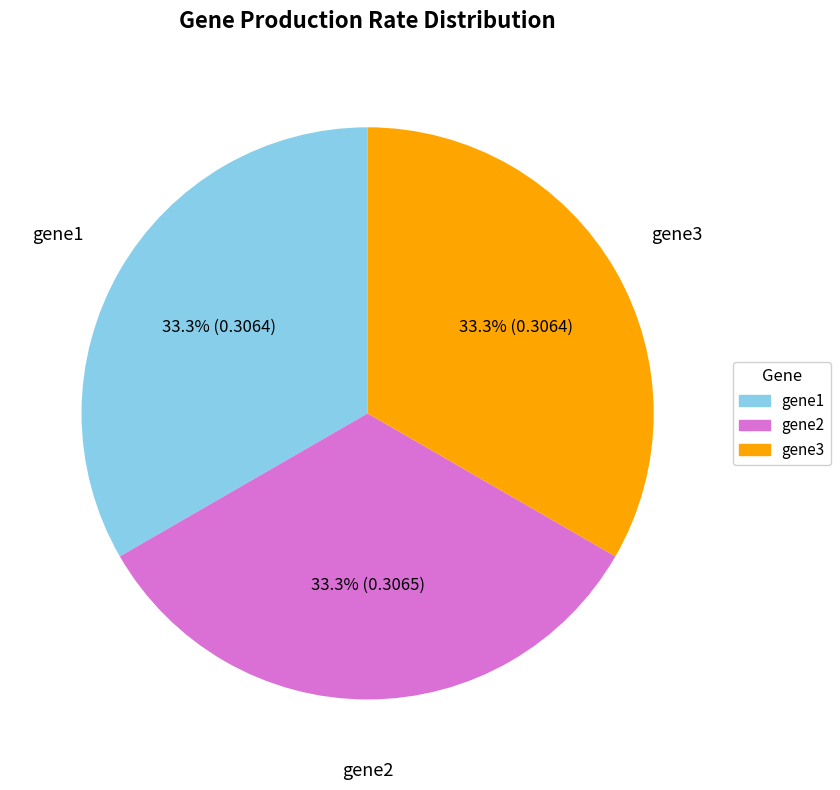

The gene3 slice represents 20% of the pie. True or false?

False